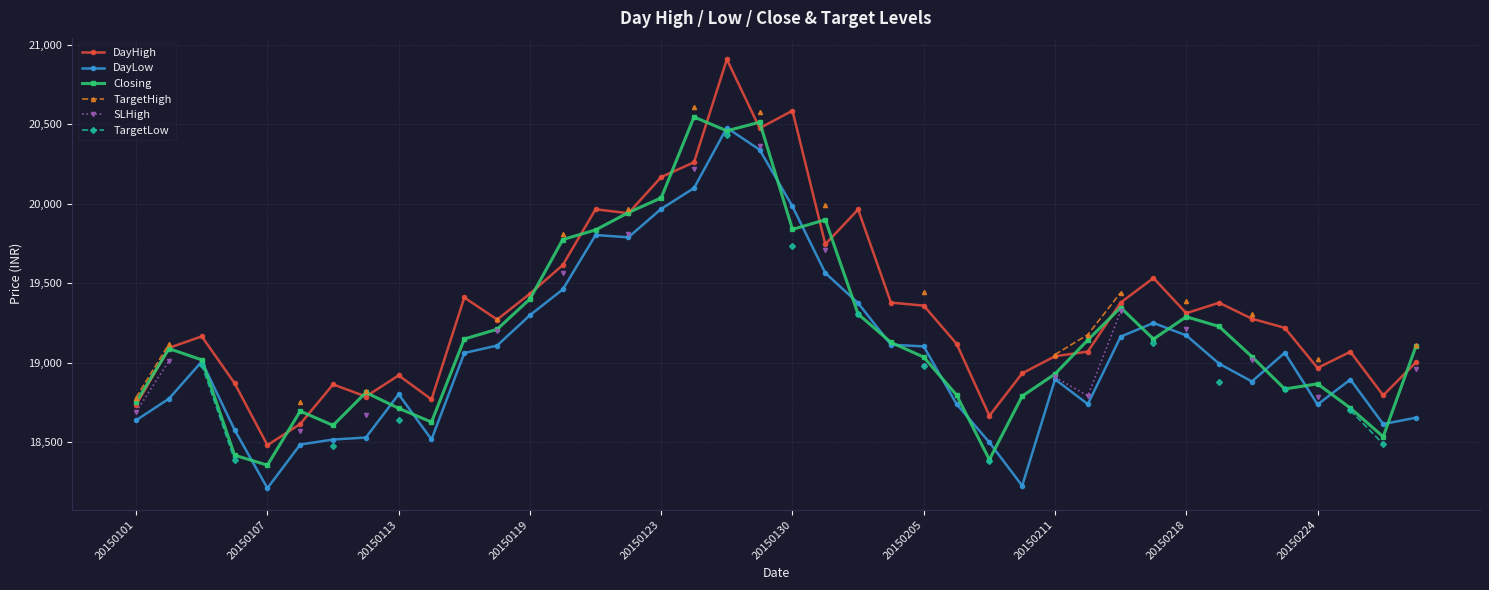

True or false: DayLow has a value of 5359.6 at 22.

False